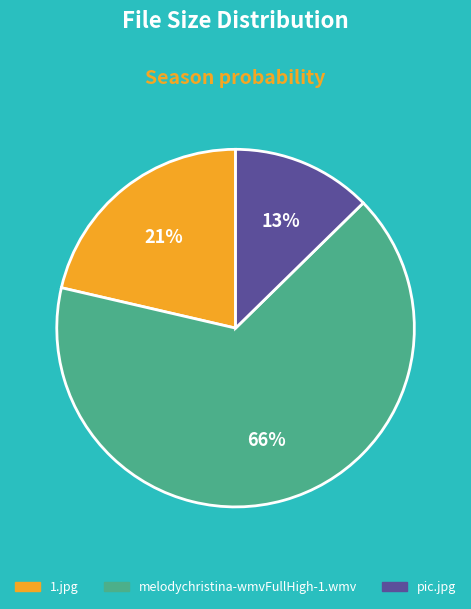

To the nearest percent, what percentage of the pie is melodychristina-wmvFullHigh-1.wmv?

66%